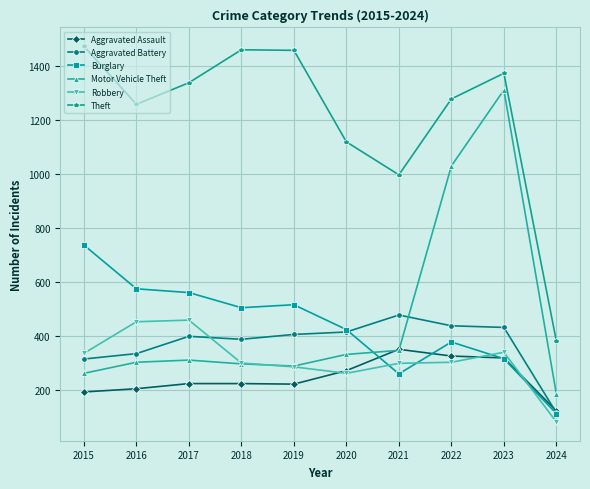

Is it true that Burglary equals 173 at 2015?

False